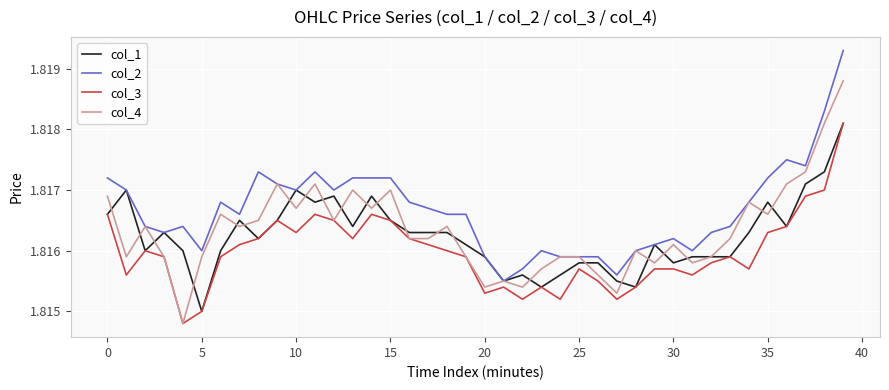

Which series has the largest total across all categories?

col_2